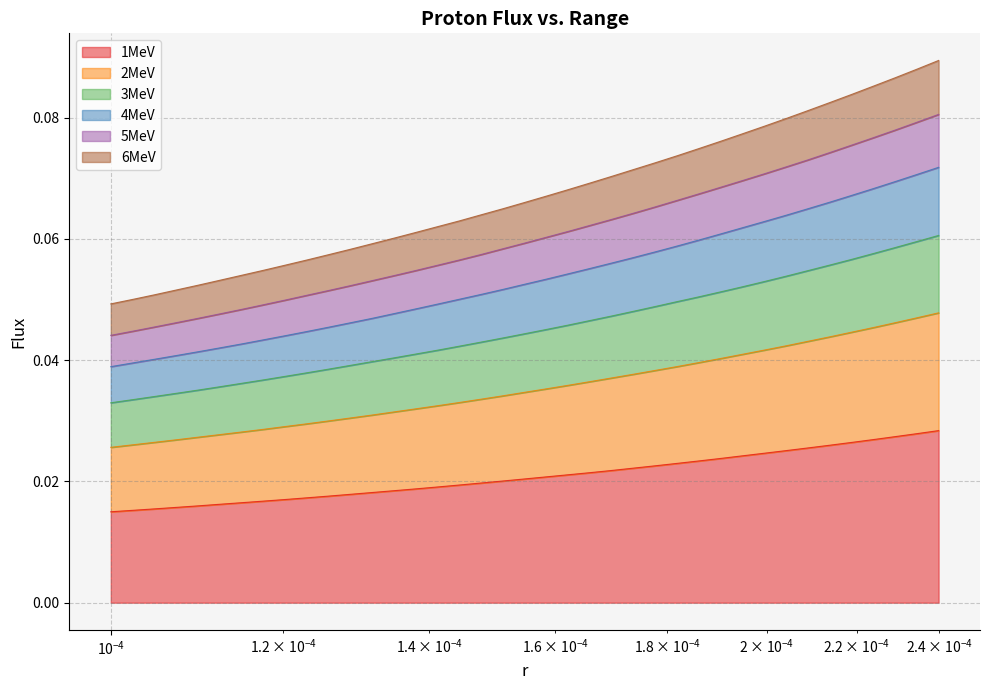

What is the value of the 4MeV point at the 20th from the left?

0.1